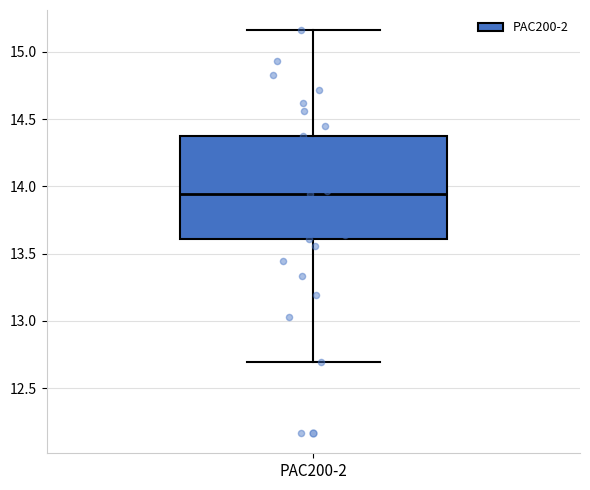

Where does the median line of the box for PAC200-2 sit on the y-axis? The values are not printed on the chart, so give them approximately, as read against the axis.

13.95